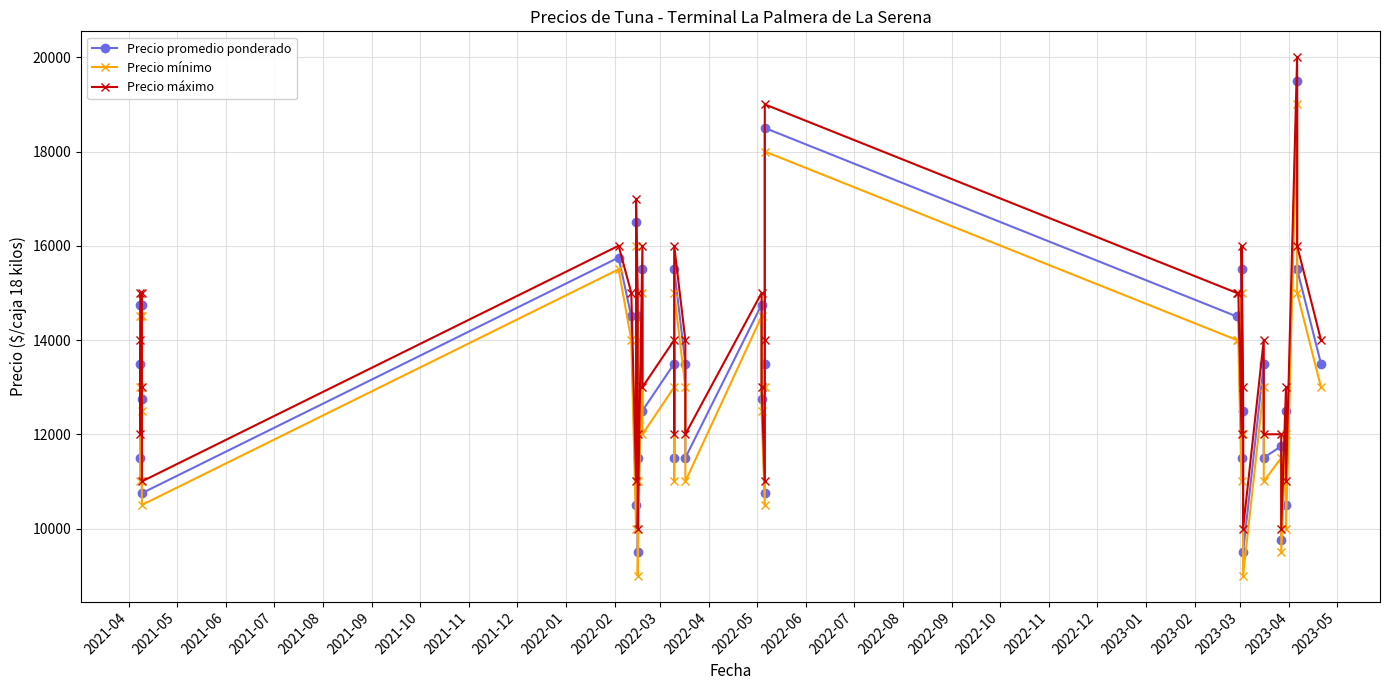

True or false: Precio mínimo has a value of 2455 at 29.

False